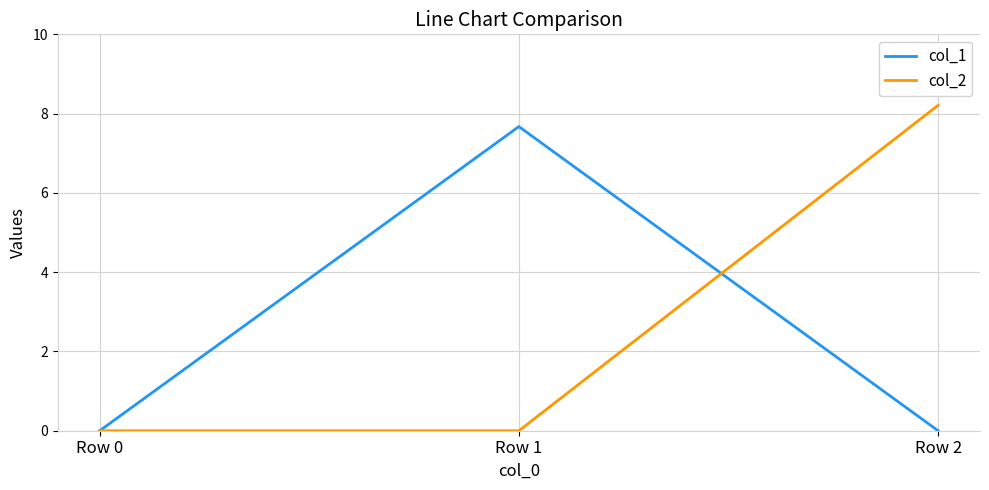

Which series has the largest range (max minus min)?

col_2